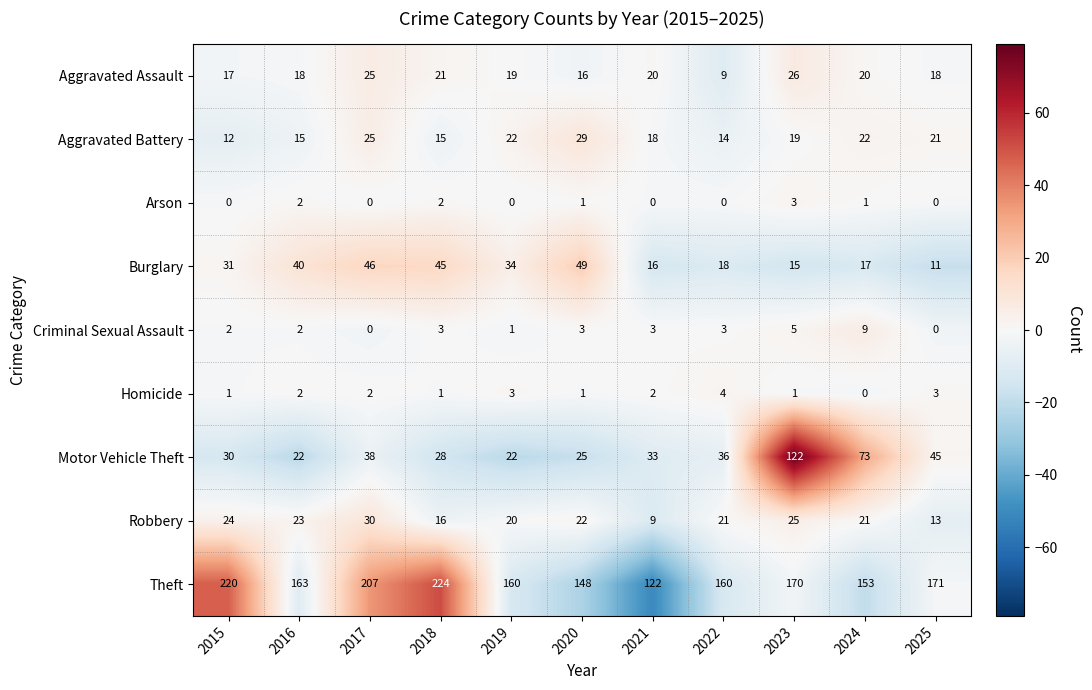

What value does the Aggravated Battery series have at 2022, to the nearest 10?

10